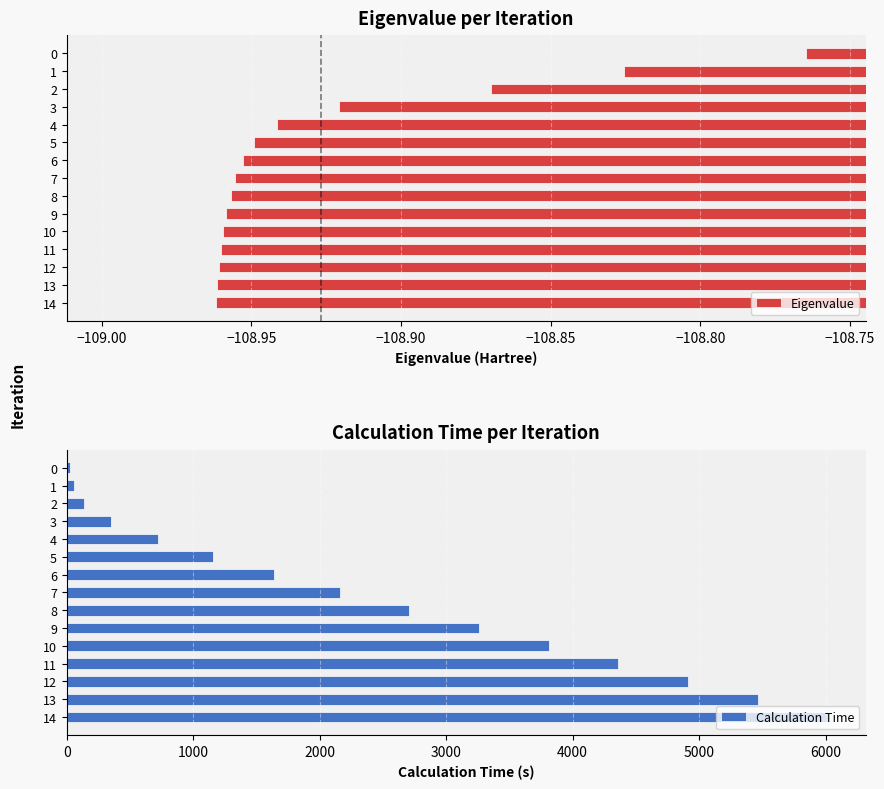

The Eigenvalue series shows -51.2 at 1. True or false?

False